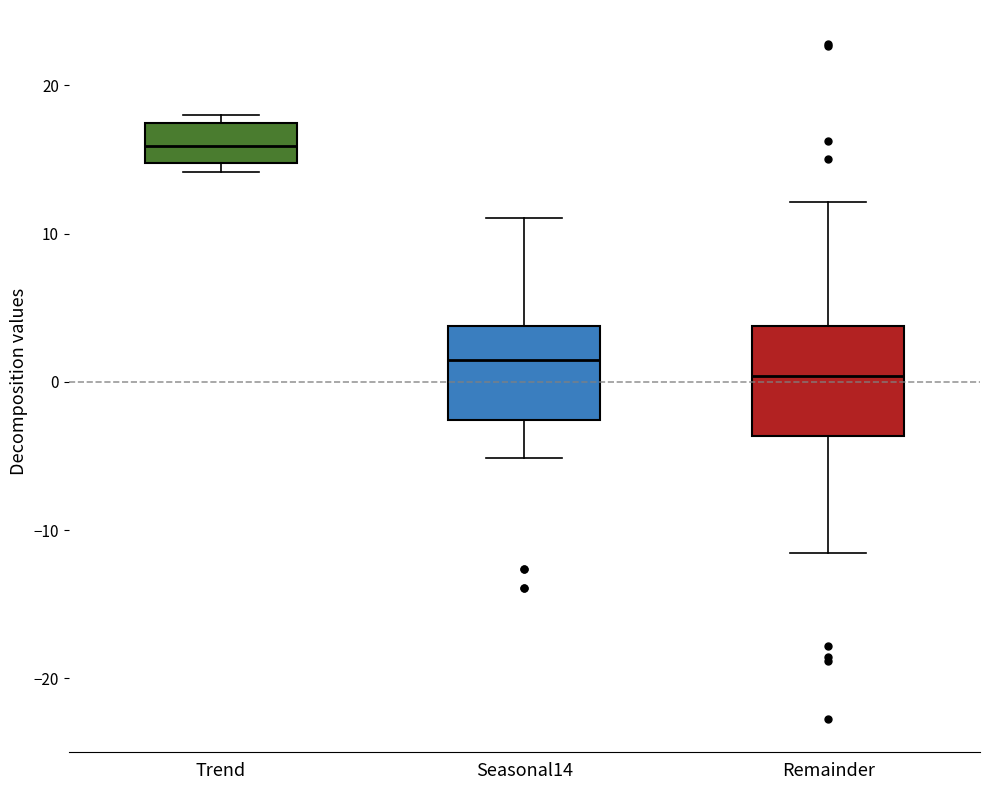

Reading left to right, read every box against the y-axis: the position of its median line, the range the box covers, and the ends of its whiskers. The values are not printed on the chart, so give them approximately, as read against the axis.

Trend: median 16, box 15 to 17, whiskers 14 to 18
Seasonal14: median 1, box -3 to 4, whiskers -5 to 11
Remainder: median 0, box -4 to 4, whiskers -12 to 12